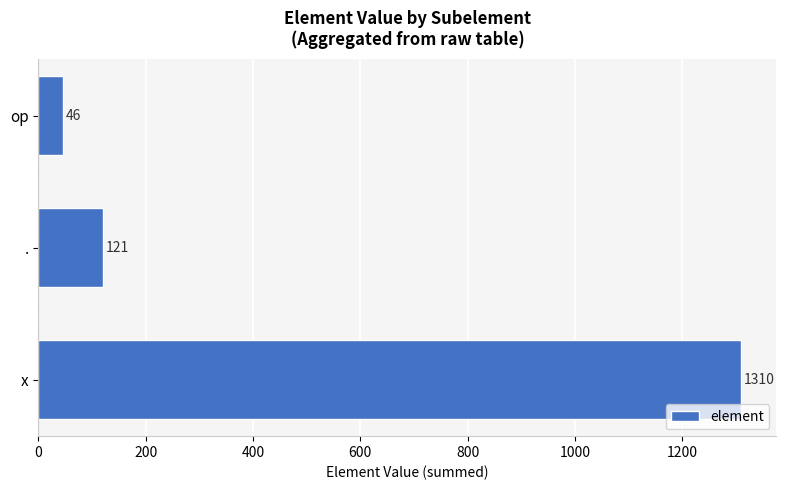

Reading top to bottom, extract all data points from this chart.

op=46	.=121	x=1310